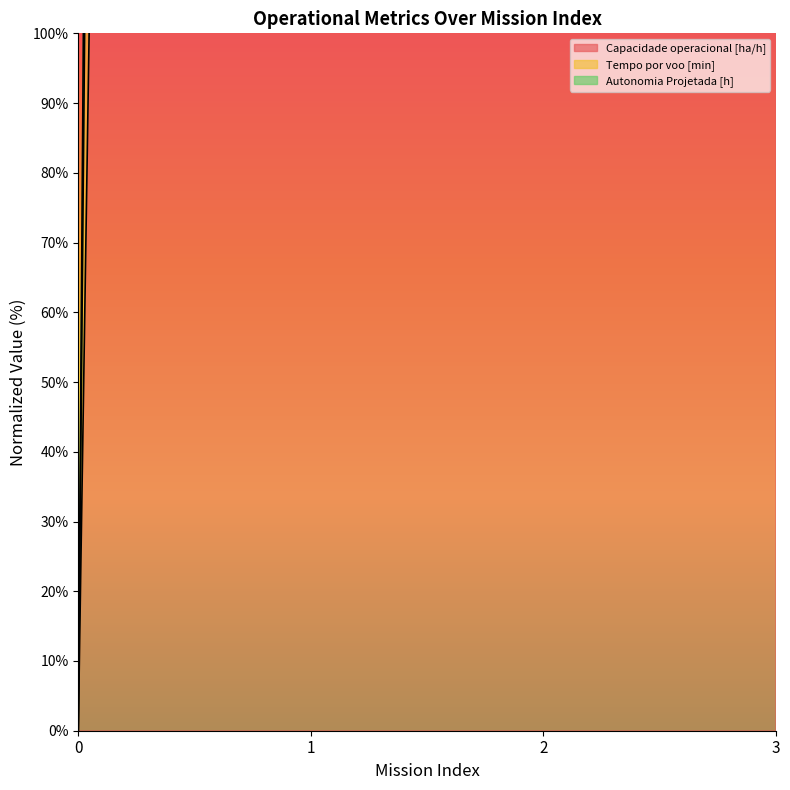

What is the difference between the maximum and minimum values in the Capacidade operacional [ha/h] series?

2666.7